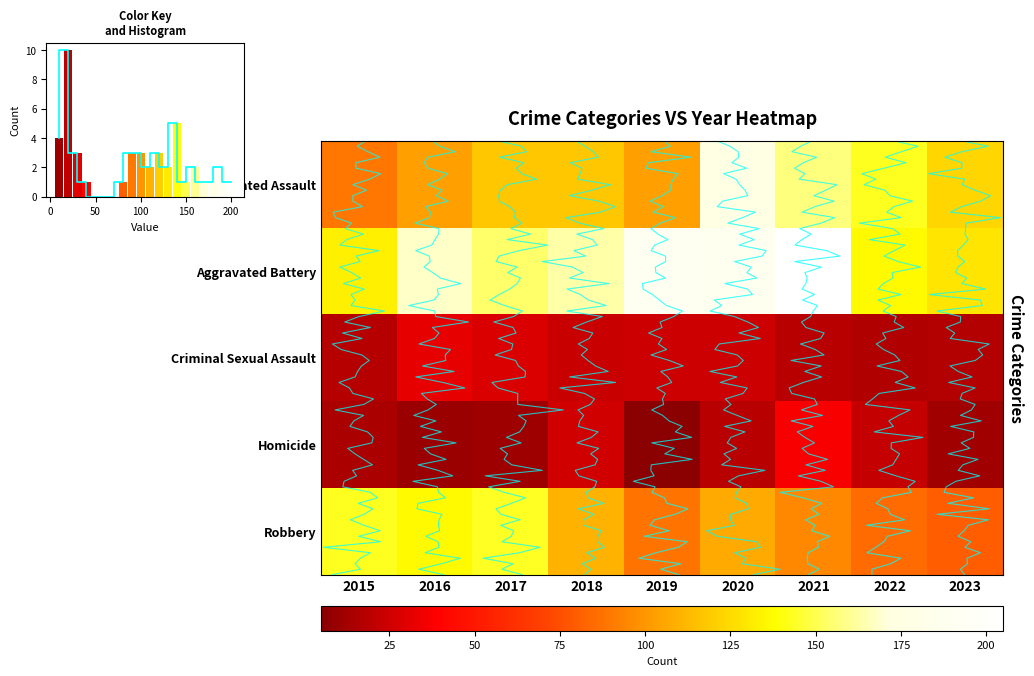

List the series in order of their peak value, lowest first.

Criminal Sexual Assault, Homicide, Robbery, Aggravated Assault, Aggravated Battery